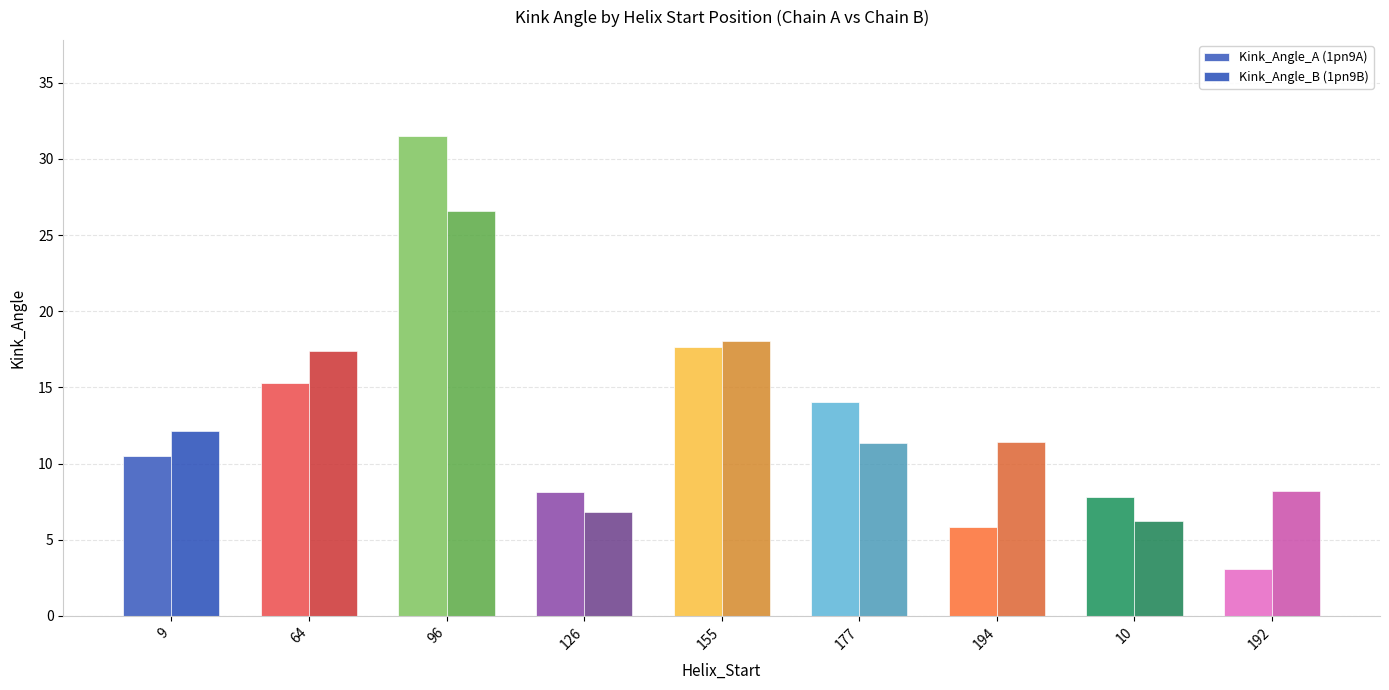

How many groups of bars are there?

9